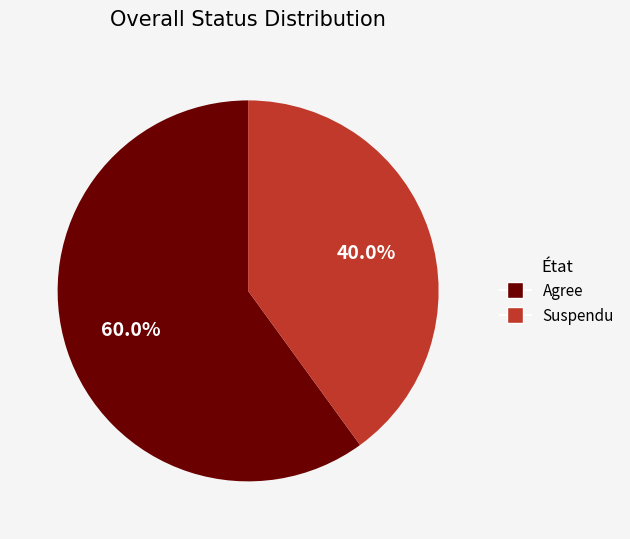

Is there a majority slice in this chart?

Yes